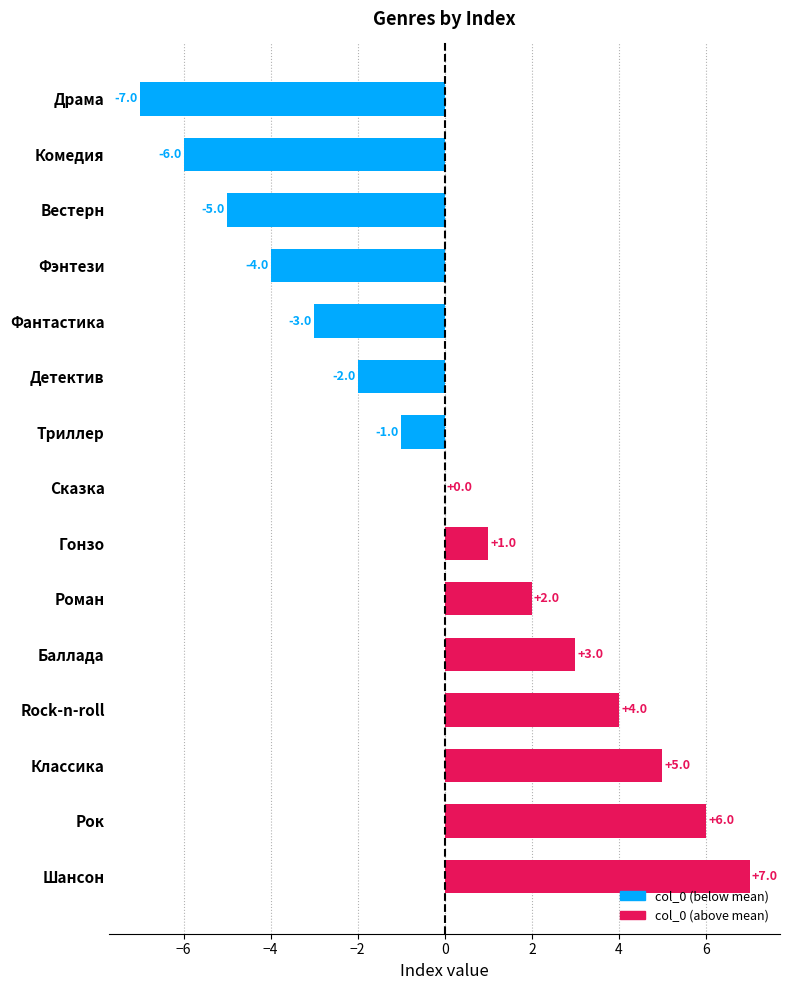

True or false: the data shows 3 at Рок.

False